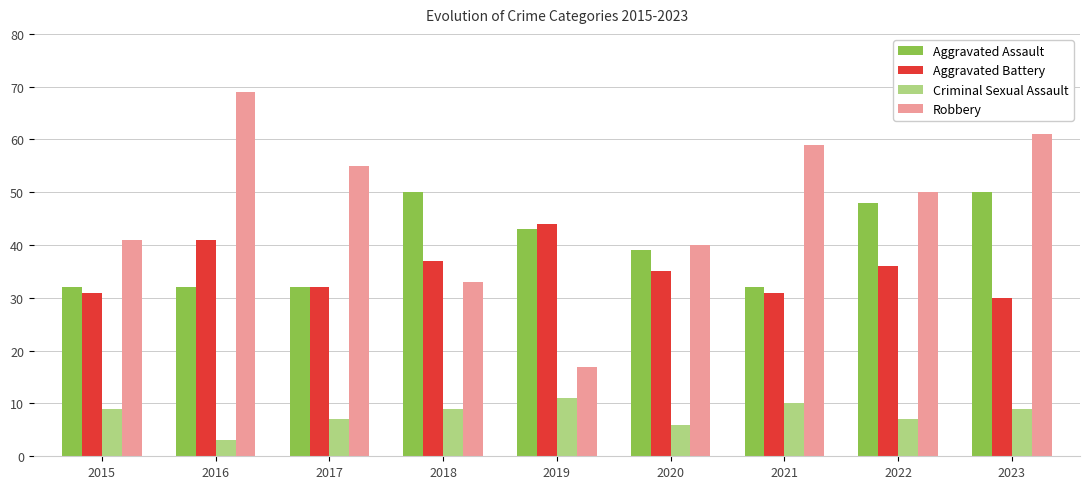

What is the value of the Criminal Sexual Assault bar at the 3rd from the left?

7